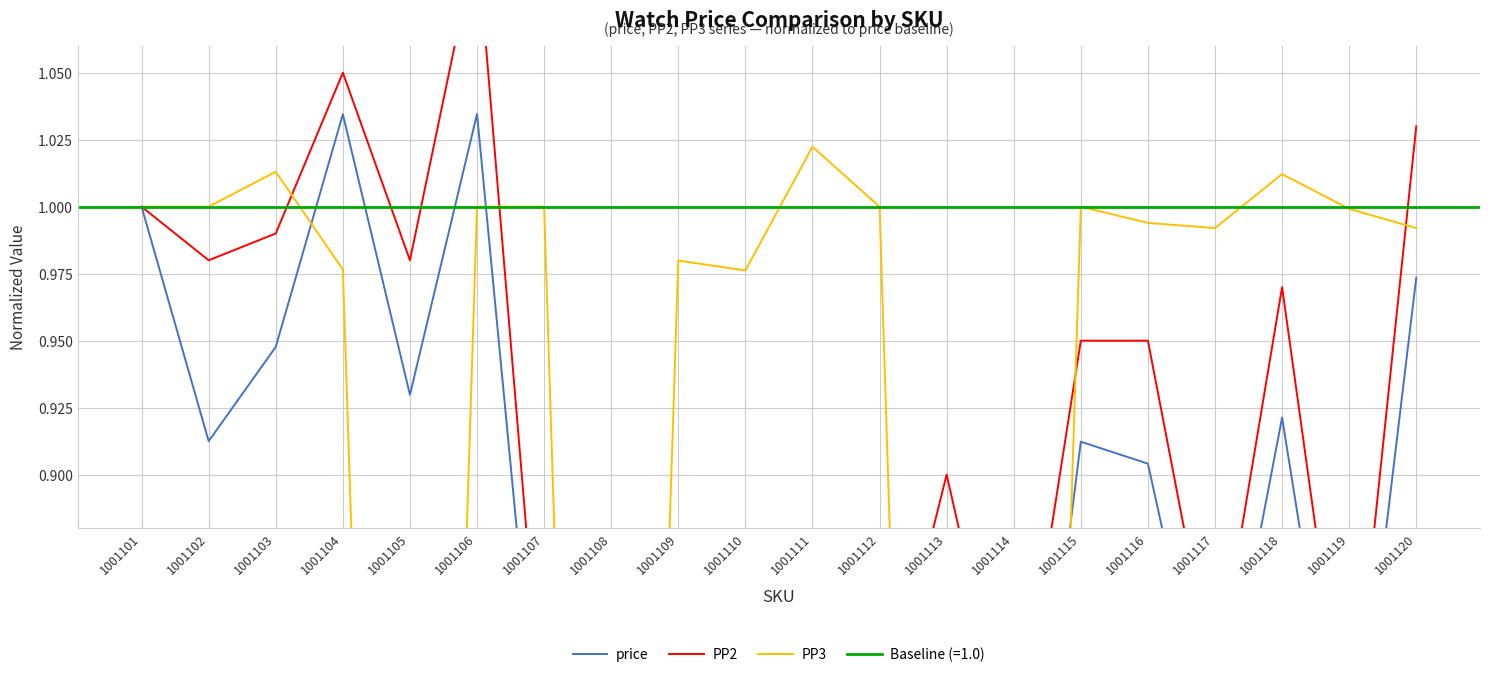

How many interior local peaks does the PP2 series have?

5